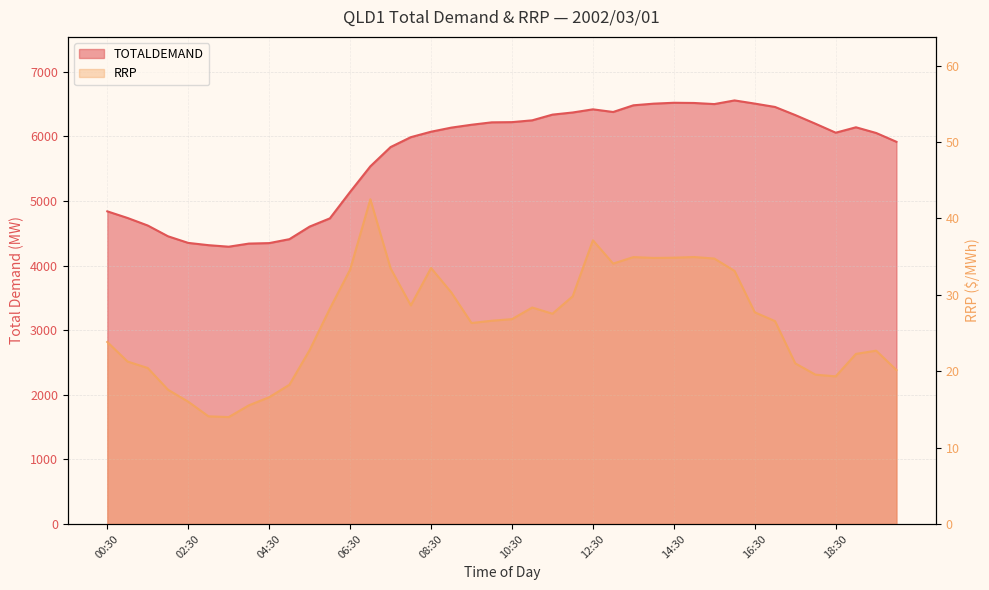

What are all the series names shown in the legend?

TOTALDEMAND, RRP